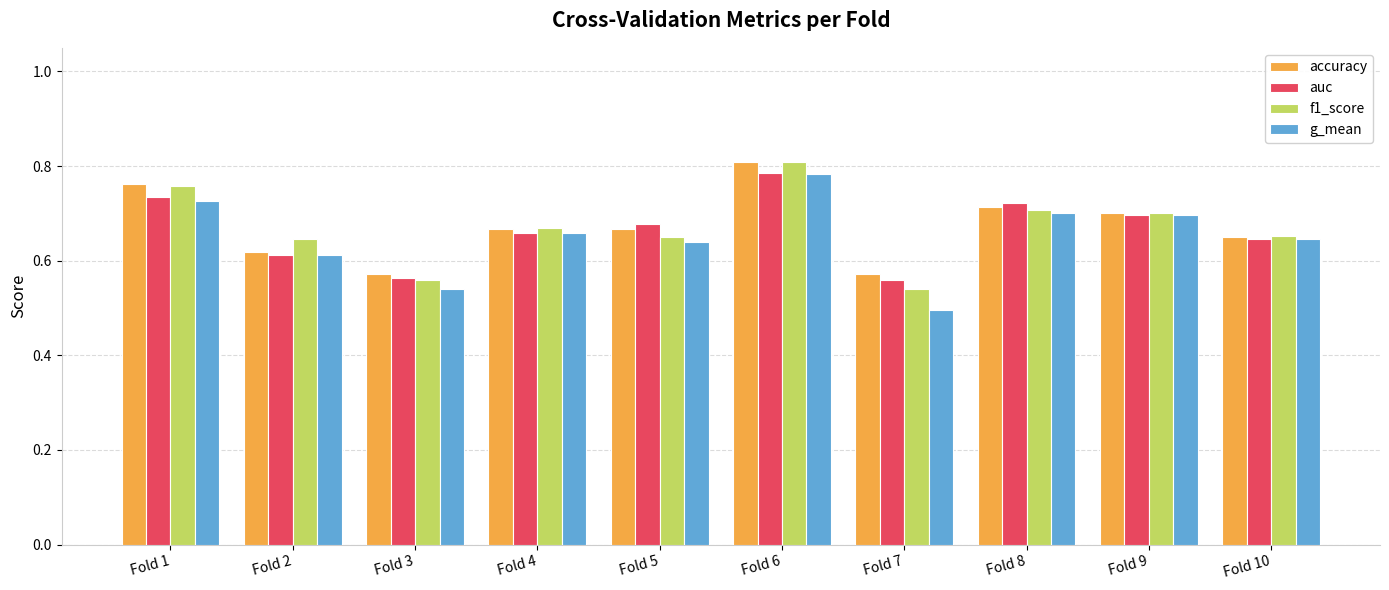

At how many categories does at least one series exceed 0?

10